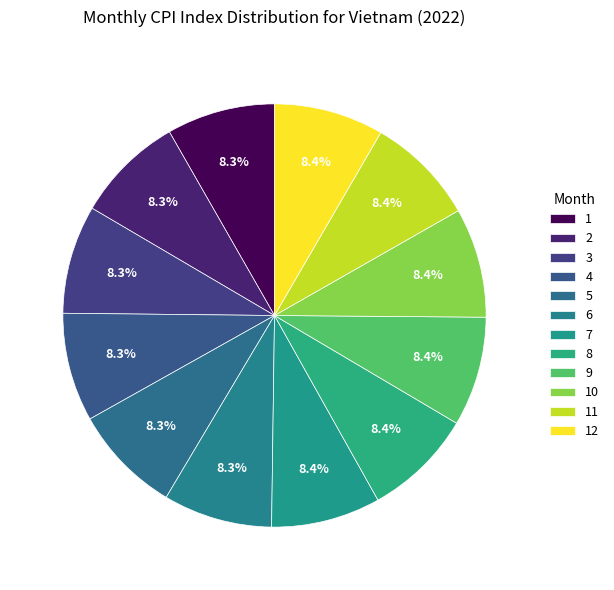

Which slice is the largest?

12